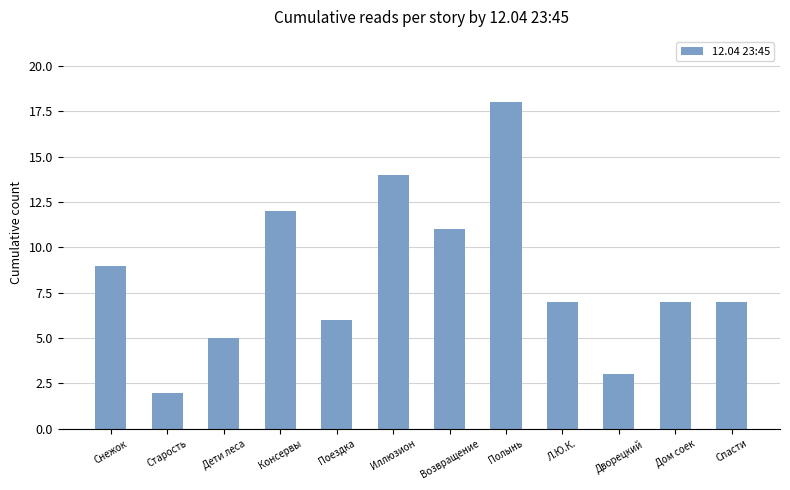

True or false: the data shows 3 at Старость.

False